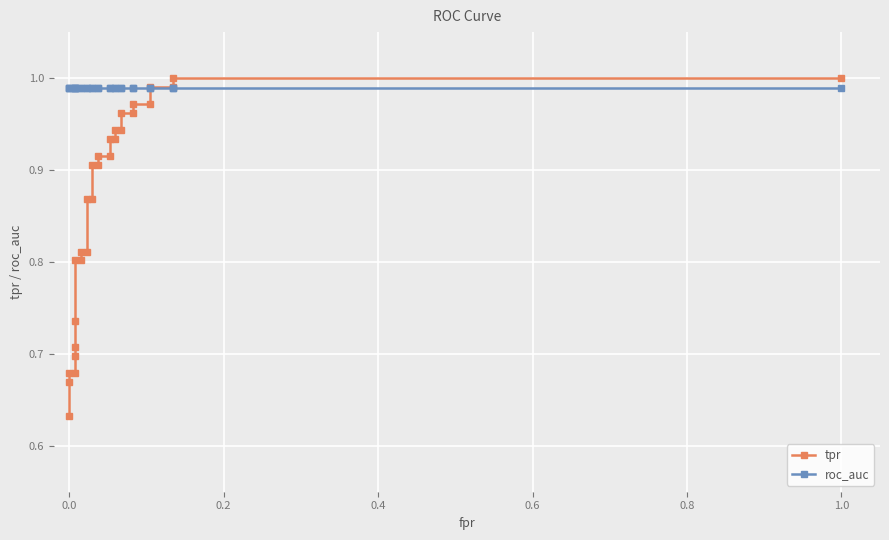

List the series in order of their peak value, lowest first.

roc_auc, tpr